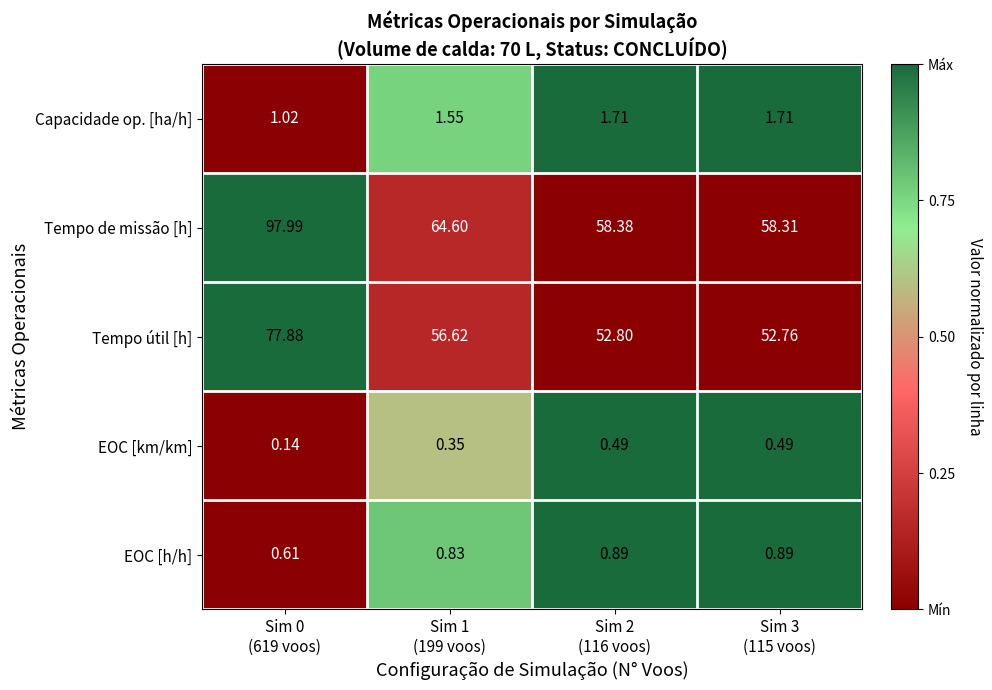

Which series has the largest total across all categories?

Tempo de missão [h]